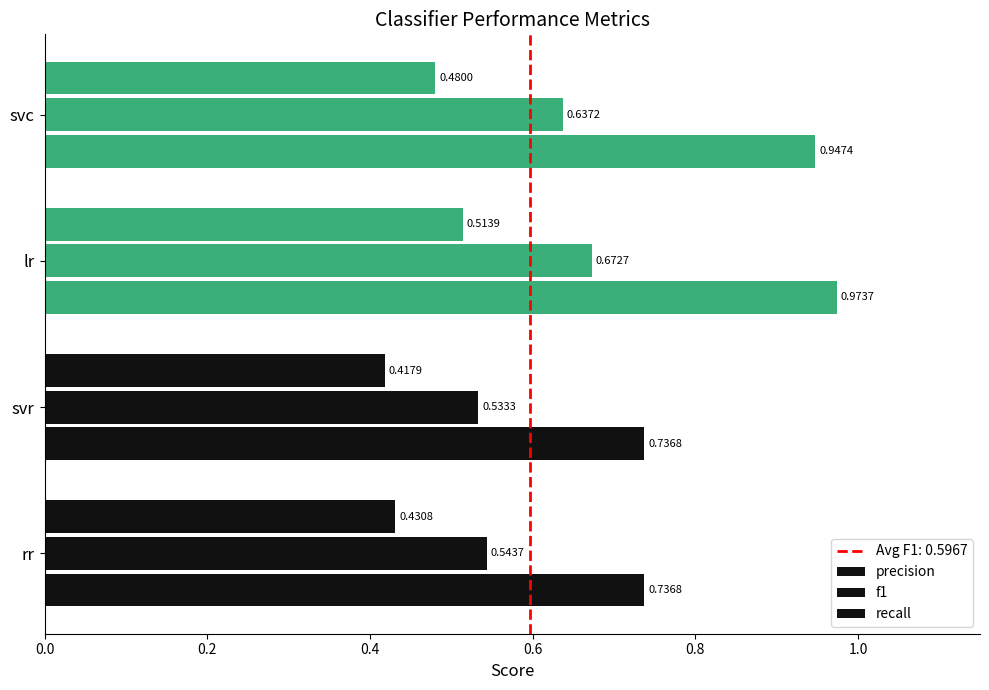

List the series in order of their peak value, highest first.

recall, f1, precision